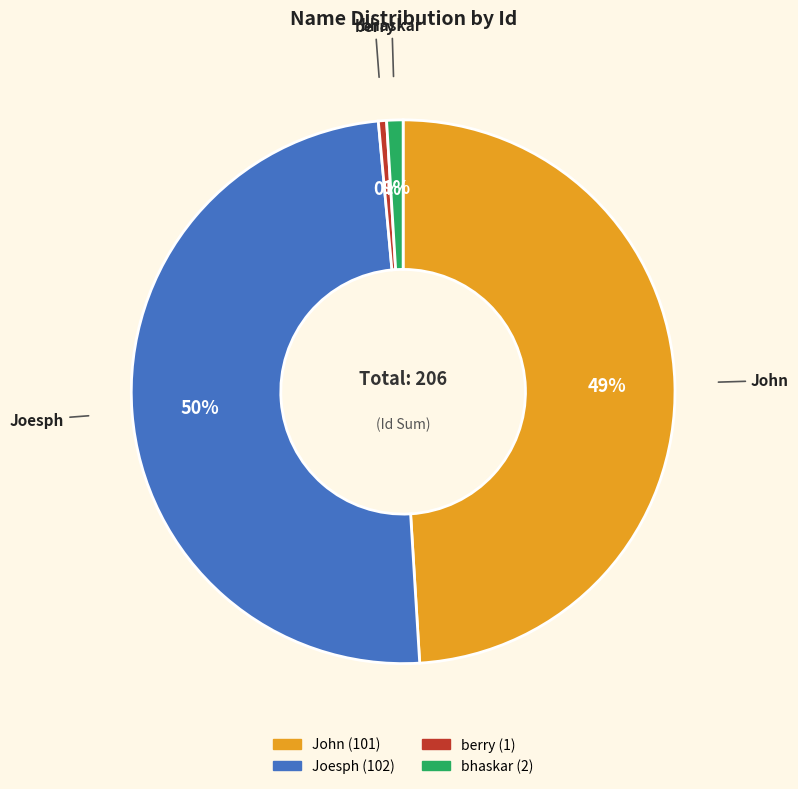

Is it true that berry is 0% of the pie?

True